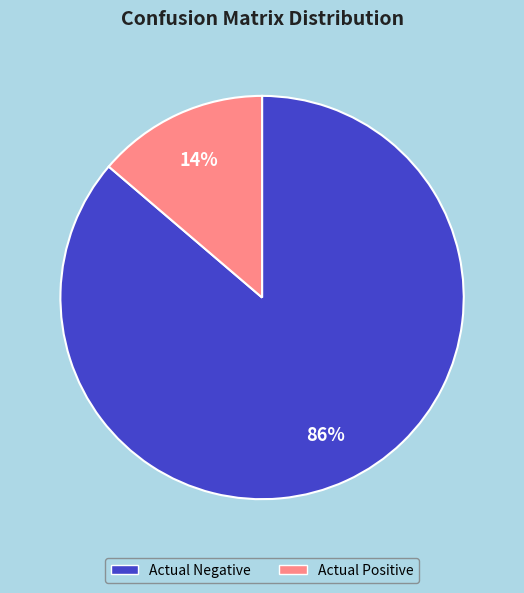

Do Actual Positive and Actual Negative together represent more than half of the pie?

Yes